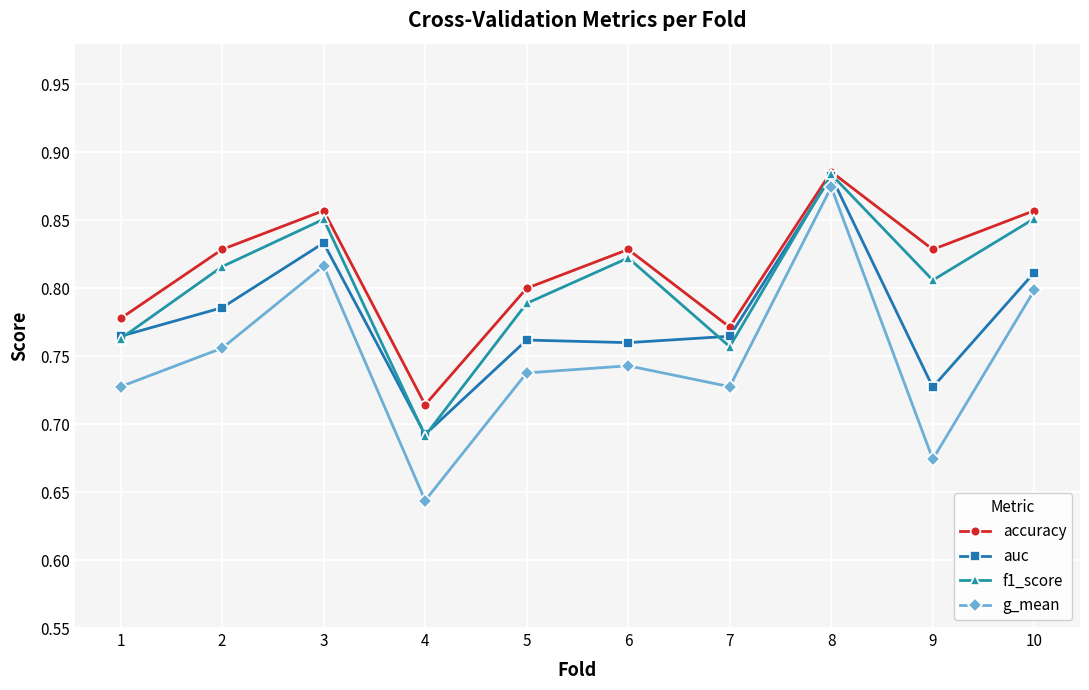

Between 5 and 8, which series saw the biggest shift?

g_mean